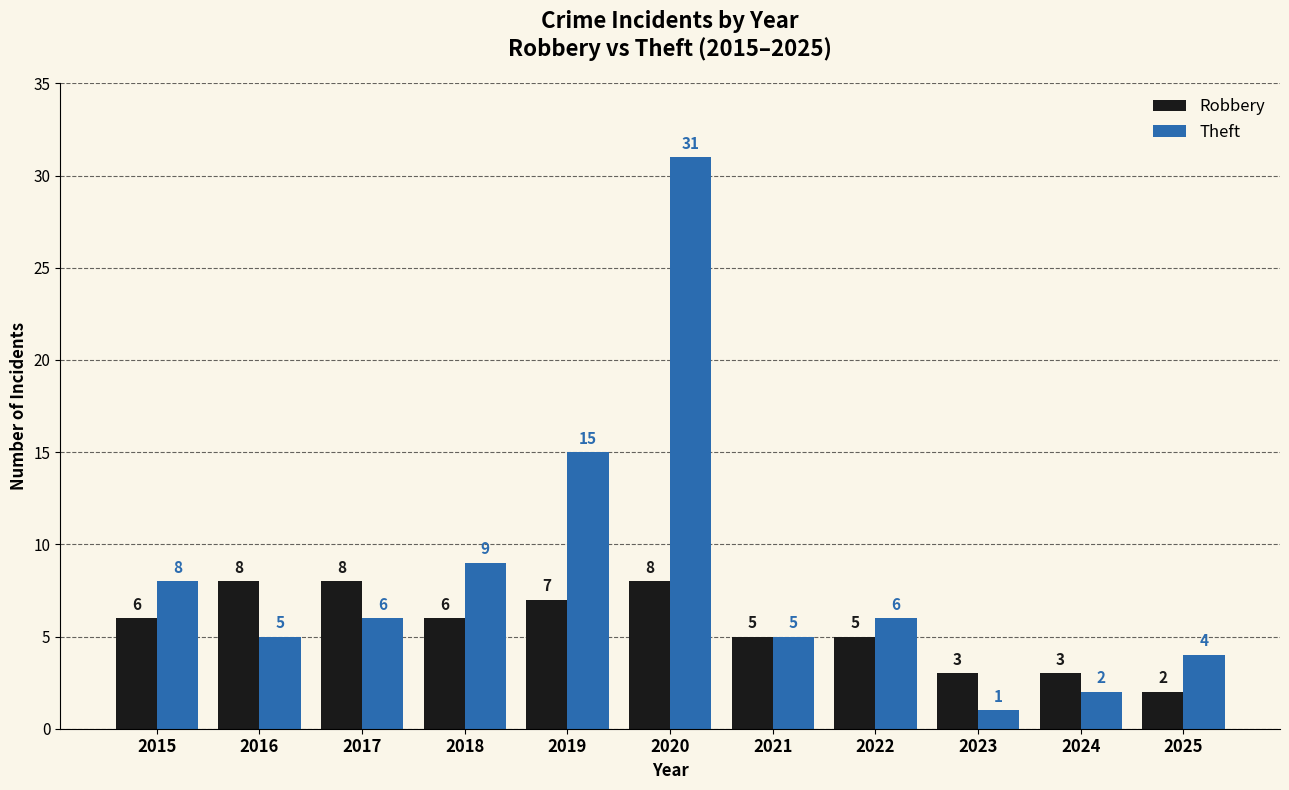

Is it true that Theft equals 5 at 2021?

True